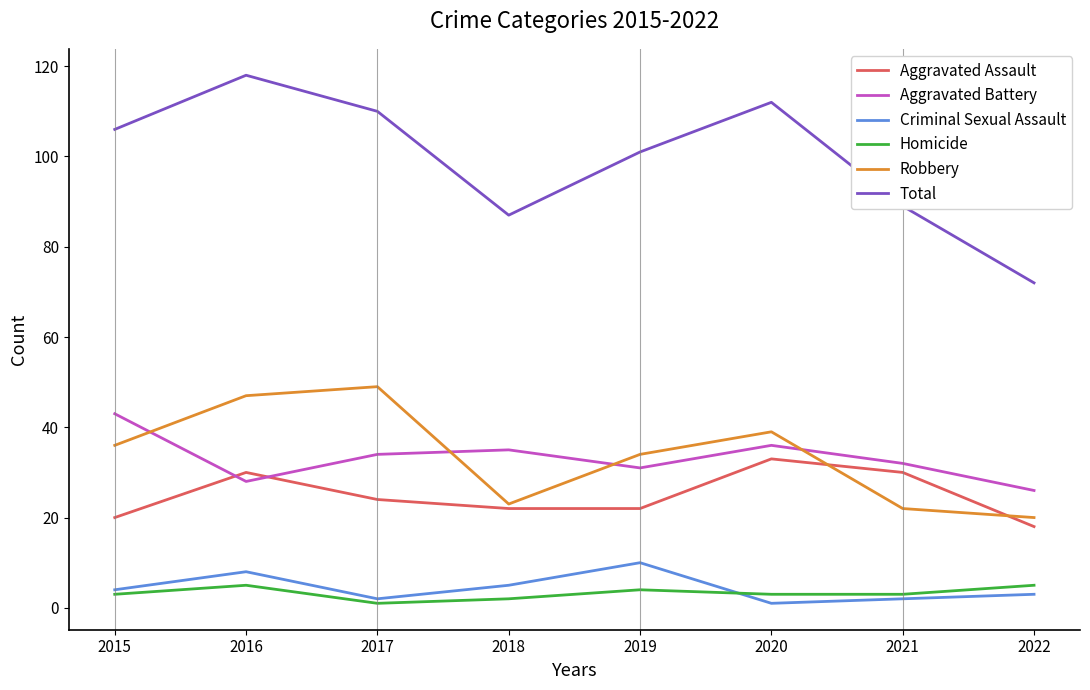

Which series has the widest spread of values?

Total